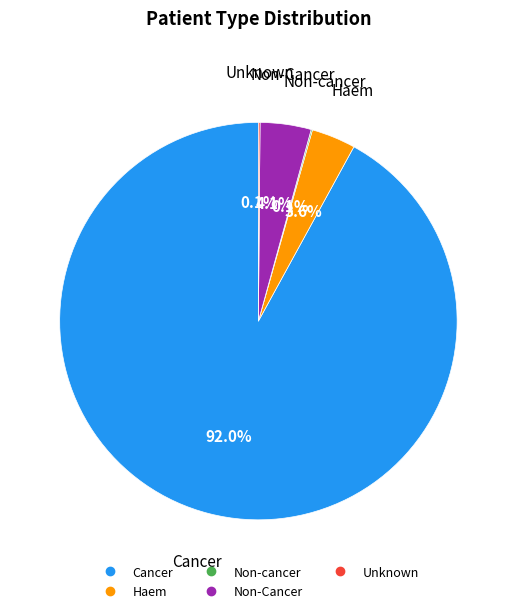

Which category has the biggest portion of the pie?

Cancer